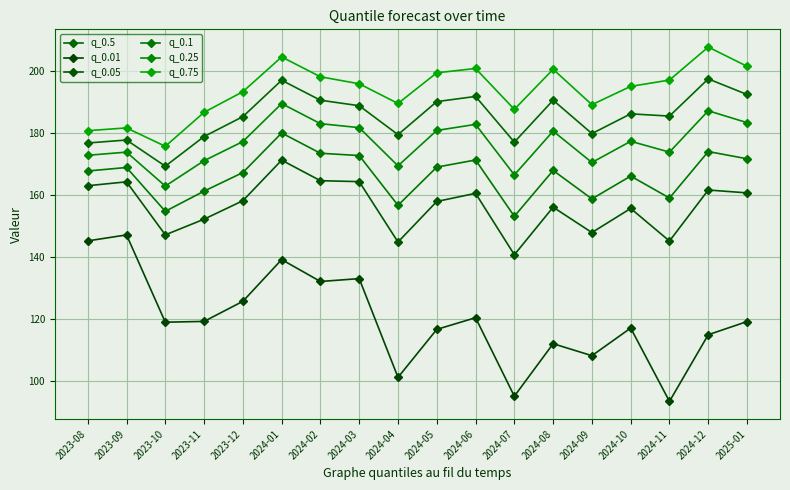

What is the sum of all q_0.75 values?

3486.6